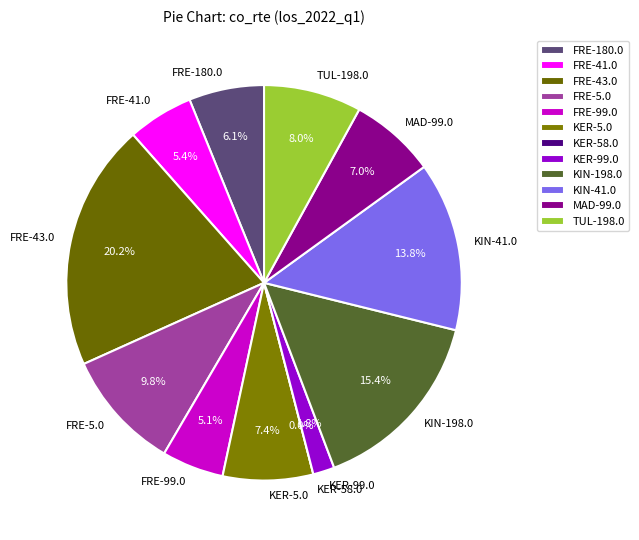

To the nearest percent, what is the combined percentage of MAD-99.0 and KER-99.0?

9%